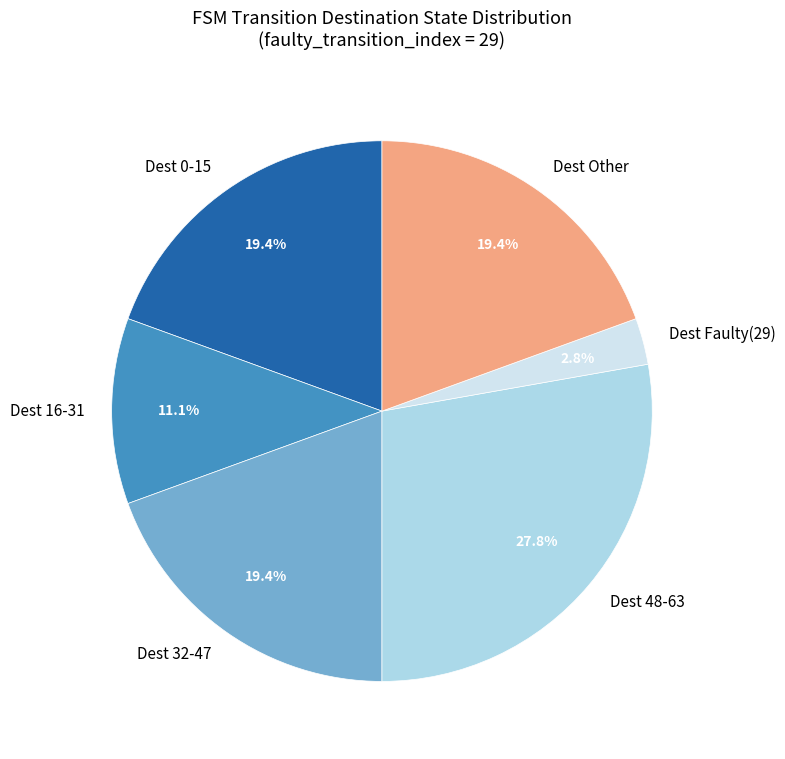

What is the smallest slice in the pie chart?

Dest Faulty(29)